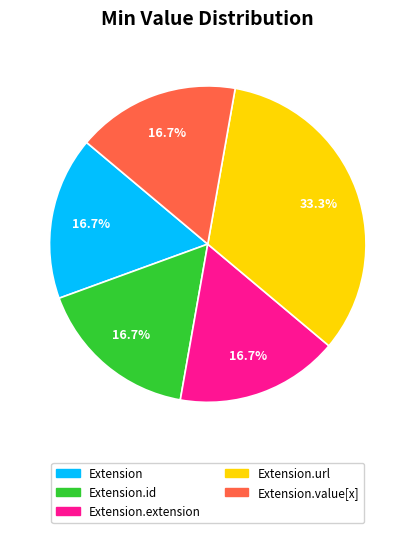

Is there any slice that represents more than half of the pie?

No